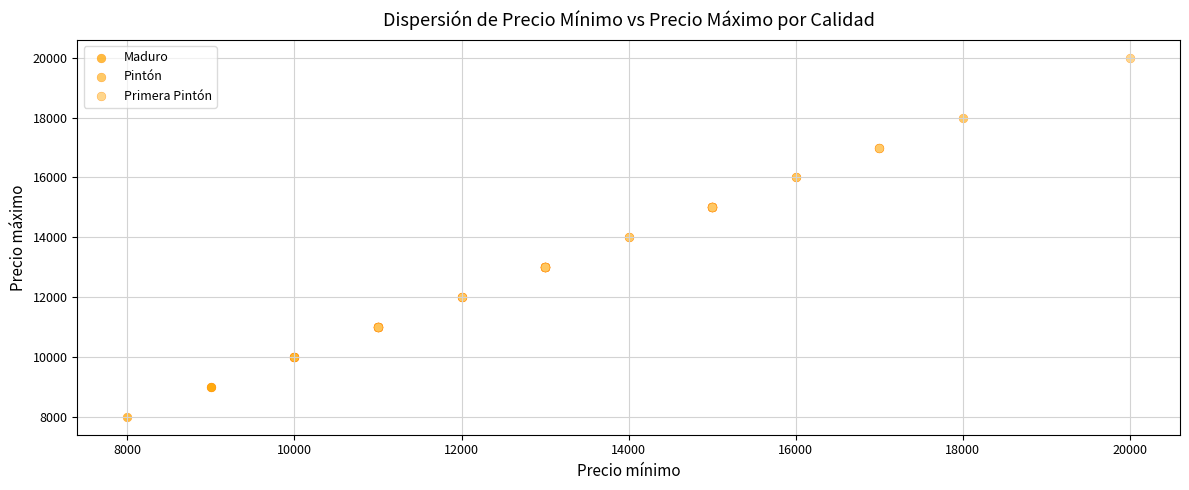

Which series contains the highest Y value?

Primera Pintón